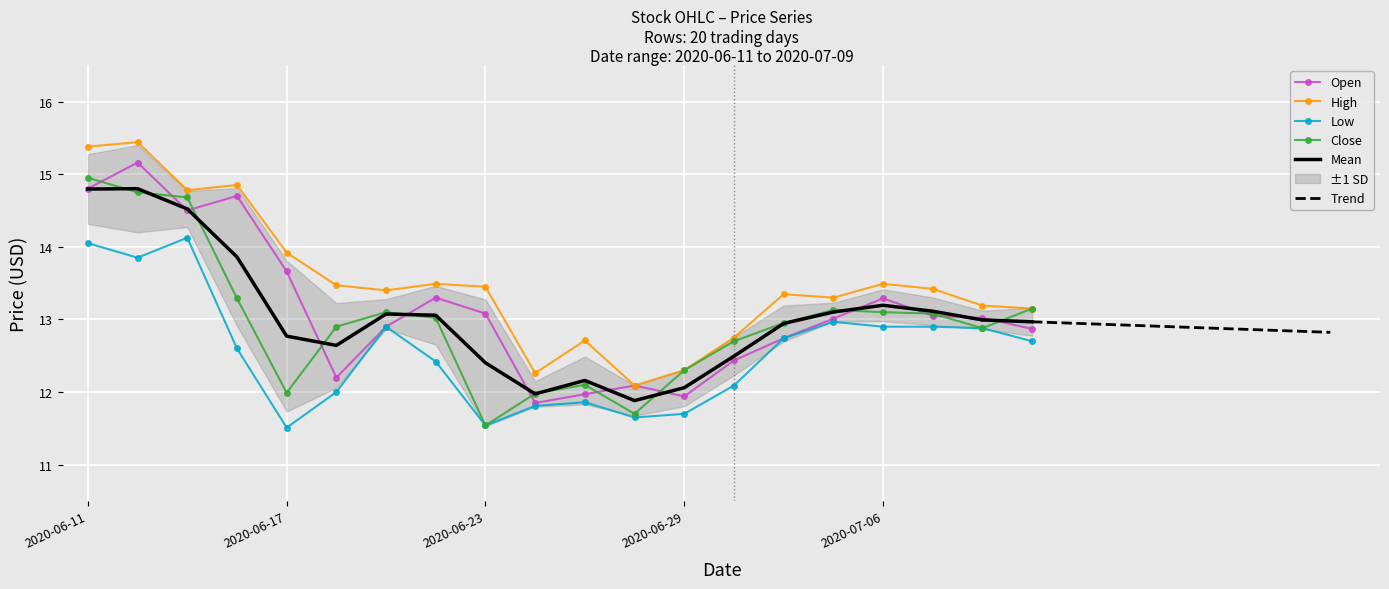

In Low, how many points are higher than both neighbors (excluding endpoints)?

4